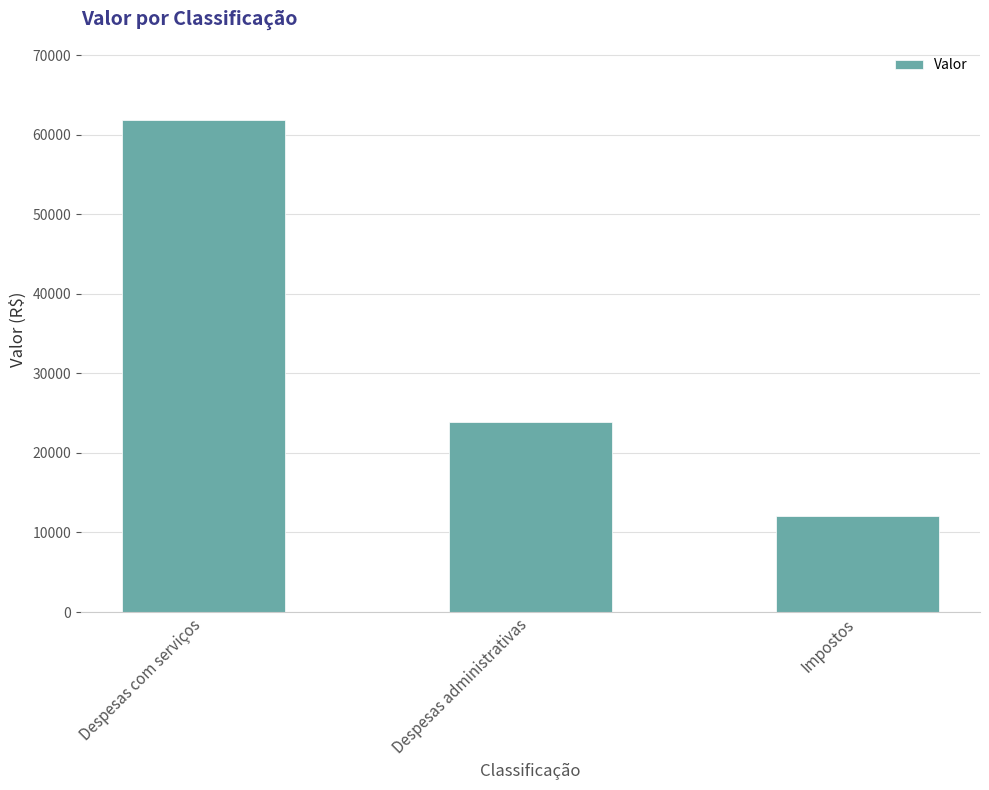

What is the label of the 2nd bar from the right?

Despesas administrativas